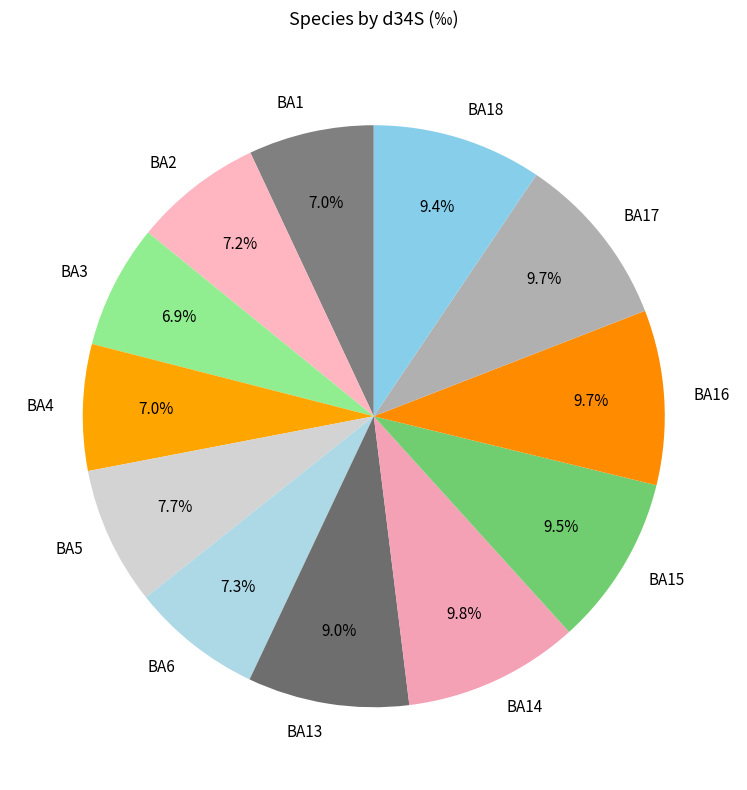

Which has a higher value, BA15 or BA13?

BA15